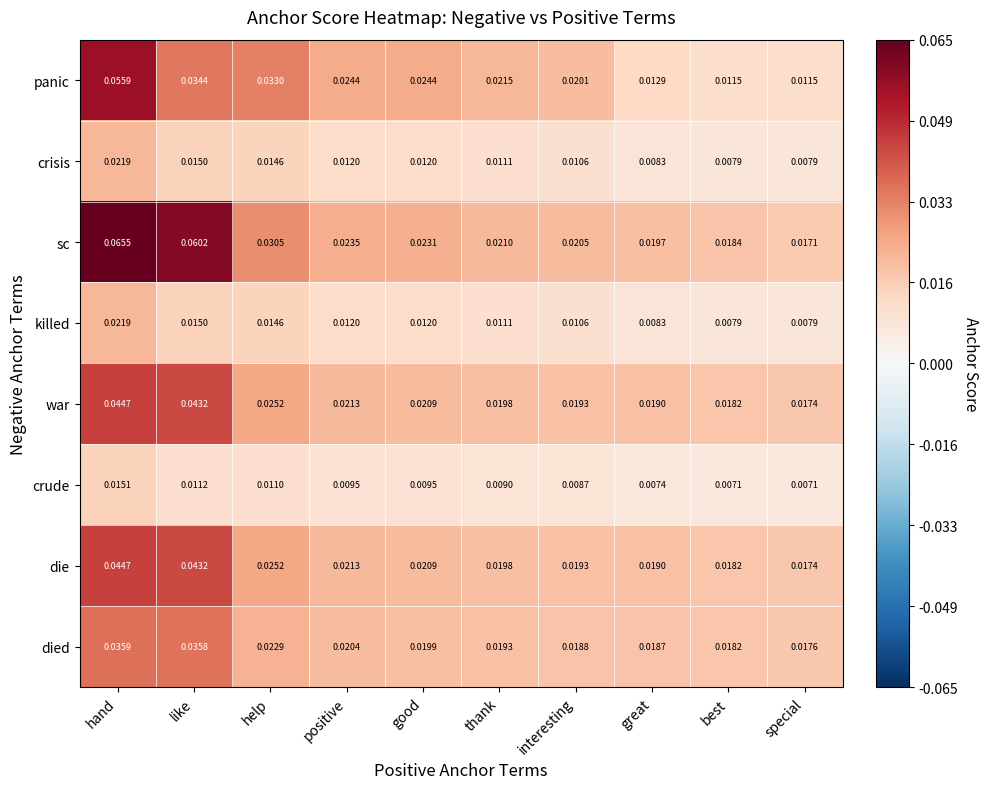

At which category is the sum across all series the highest?

hand